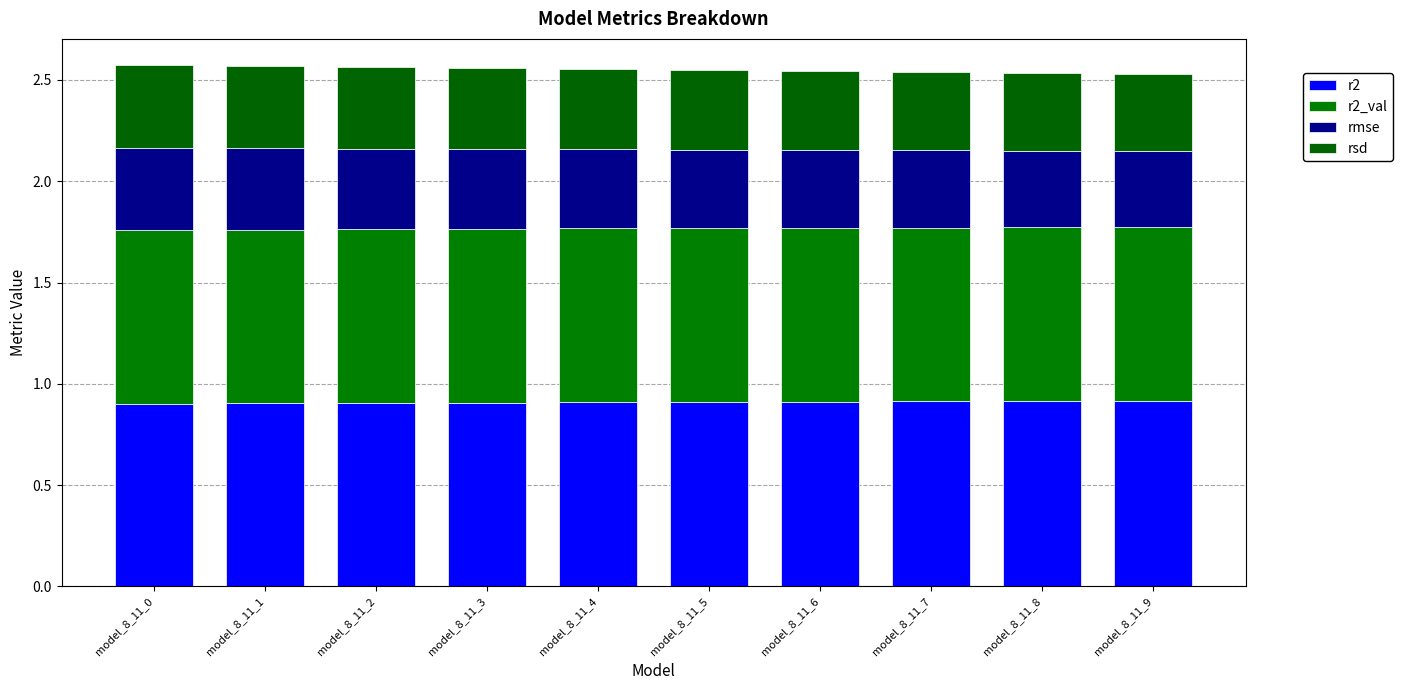

How many data points does each series have?

10